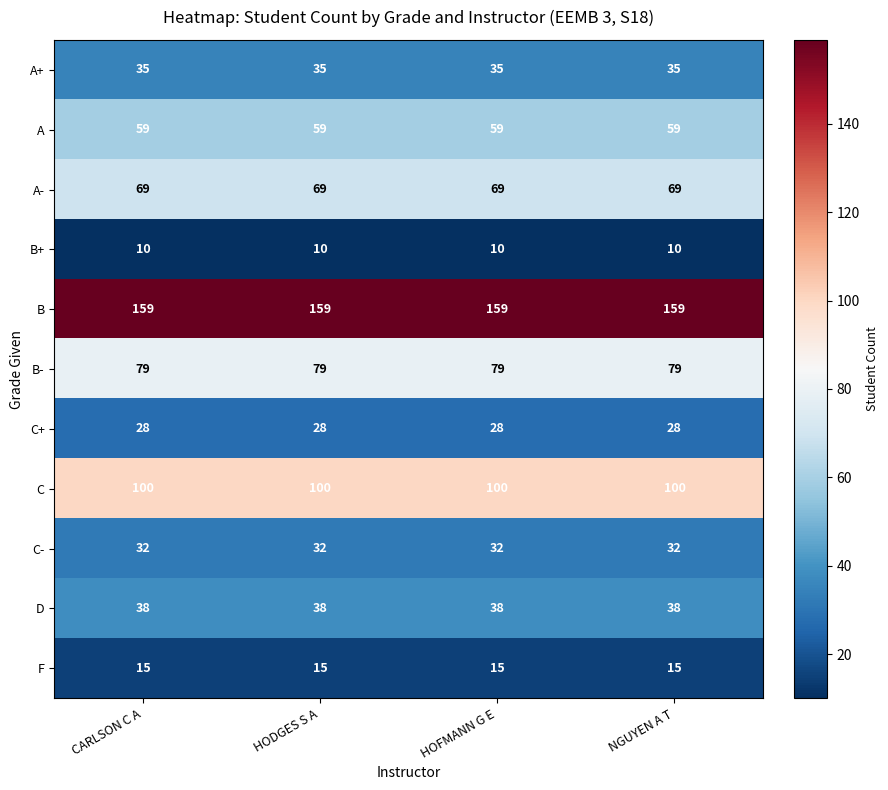

True or false: A has a value of 59 at CARLSON C A.

True